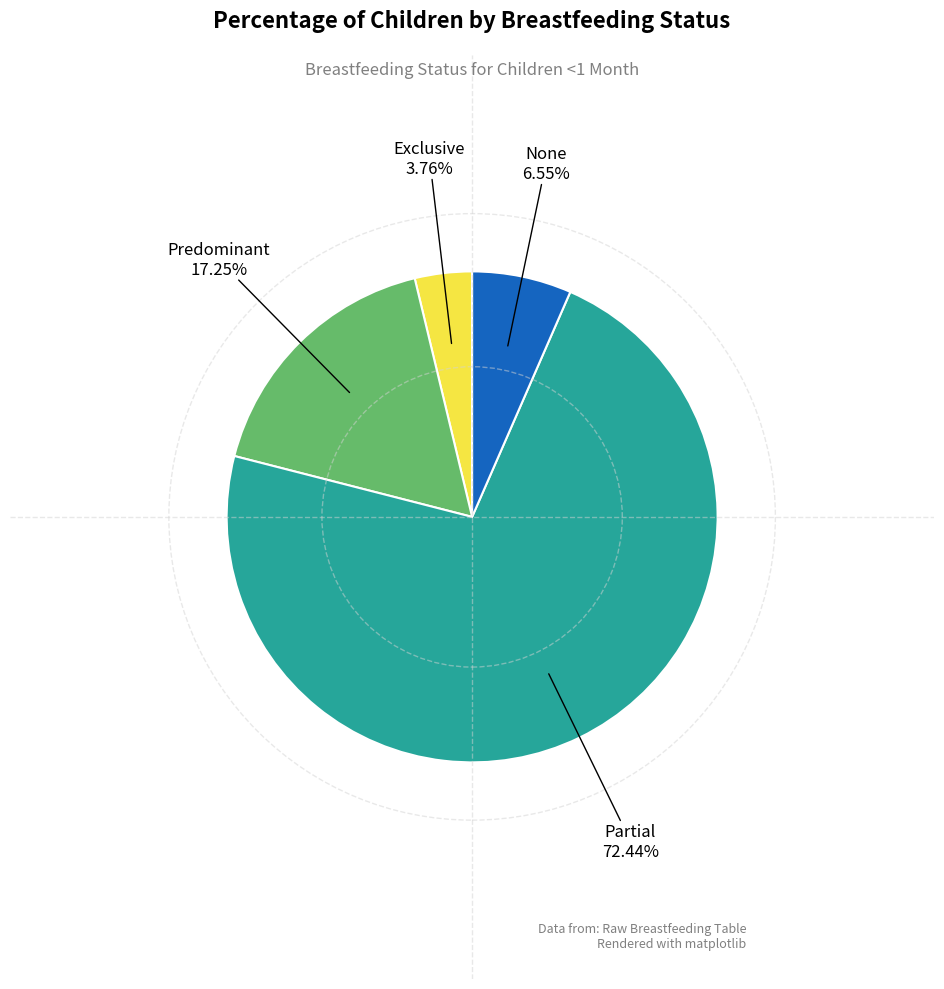

Is there a majority slice in this chart?

Yes